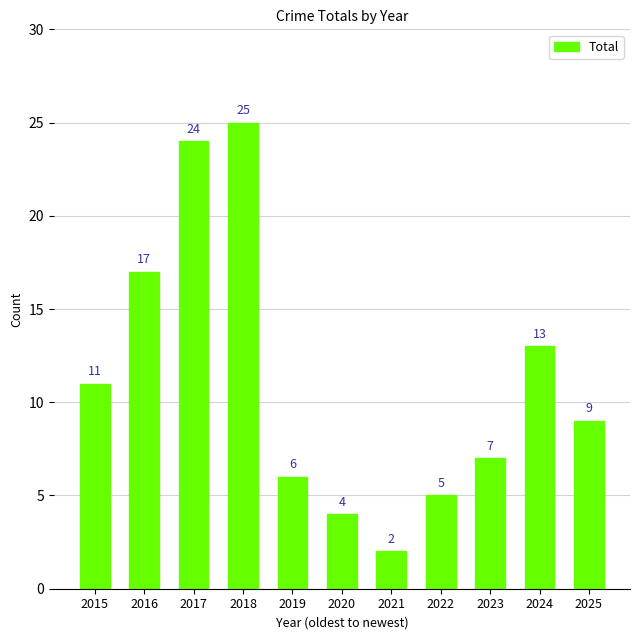

What is the difference between the values at 2018 and 2025?

16